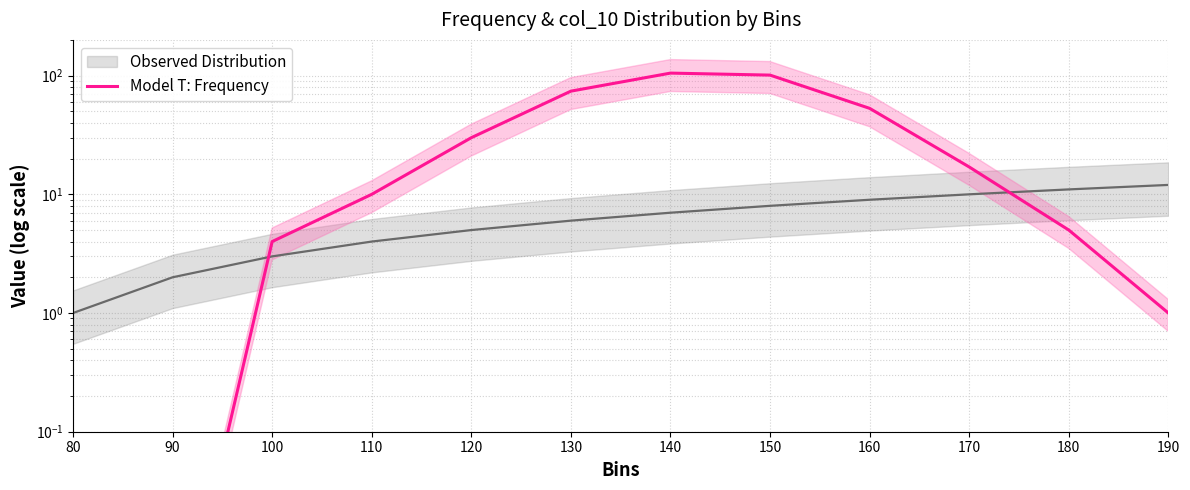

Which category has the highest value across all series?

140